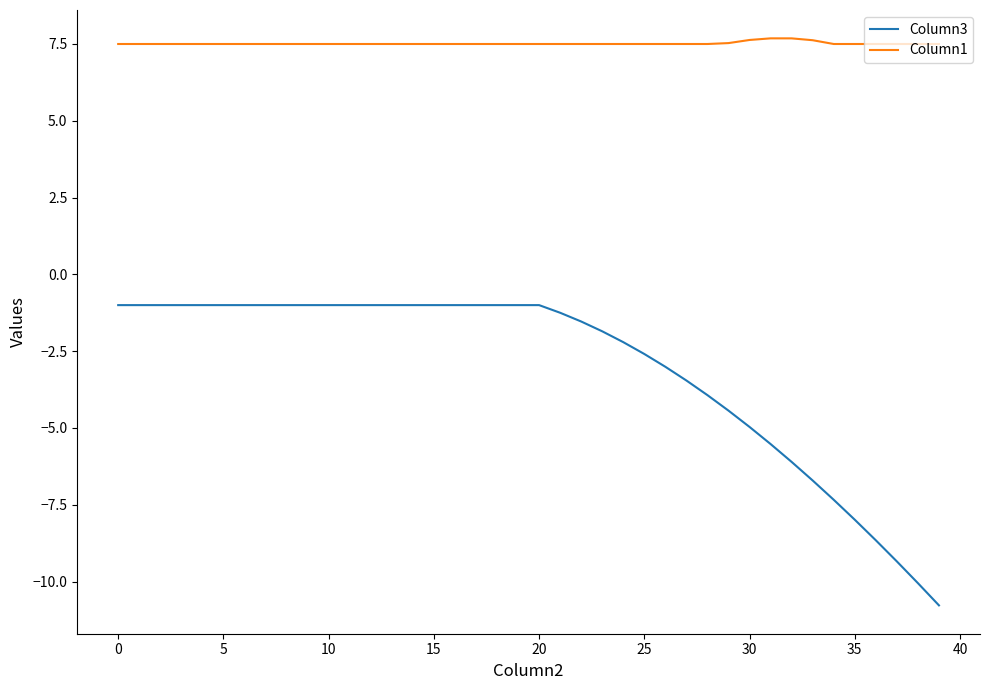

What are all the series names shown in the legend?

Column3, Column1